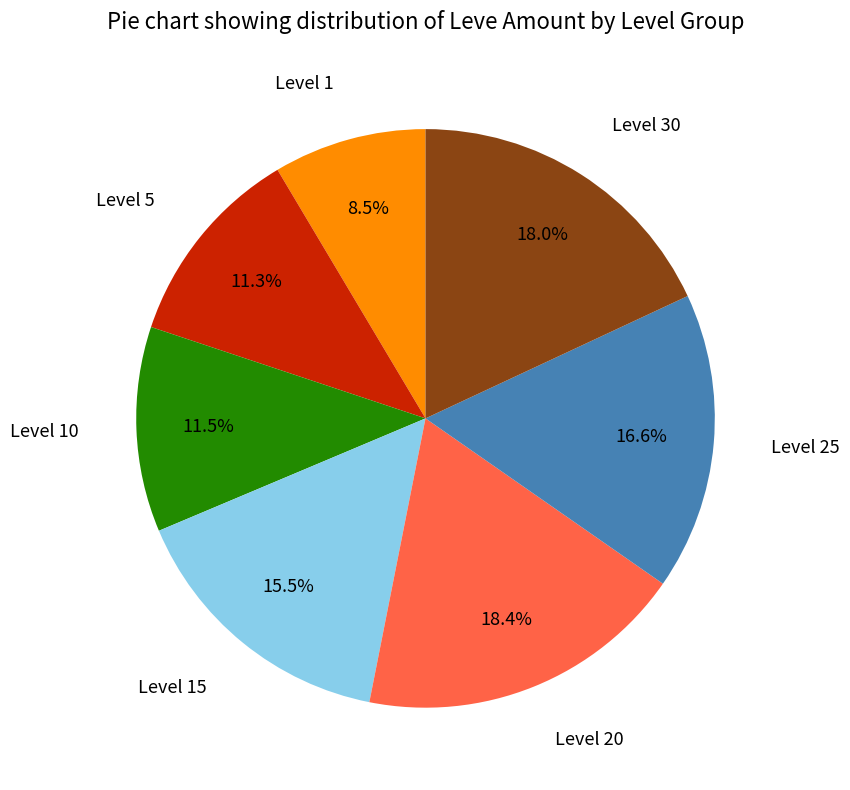

How many segments does this pie chart have?

7